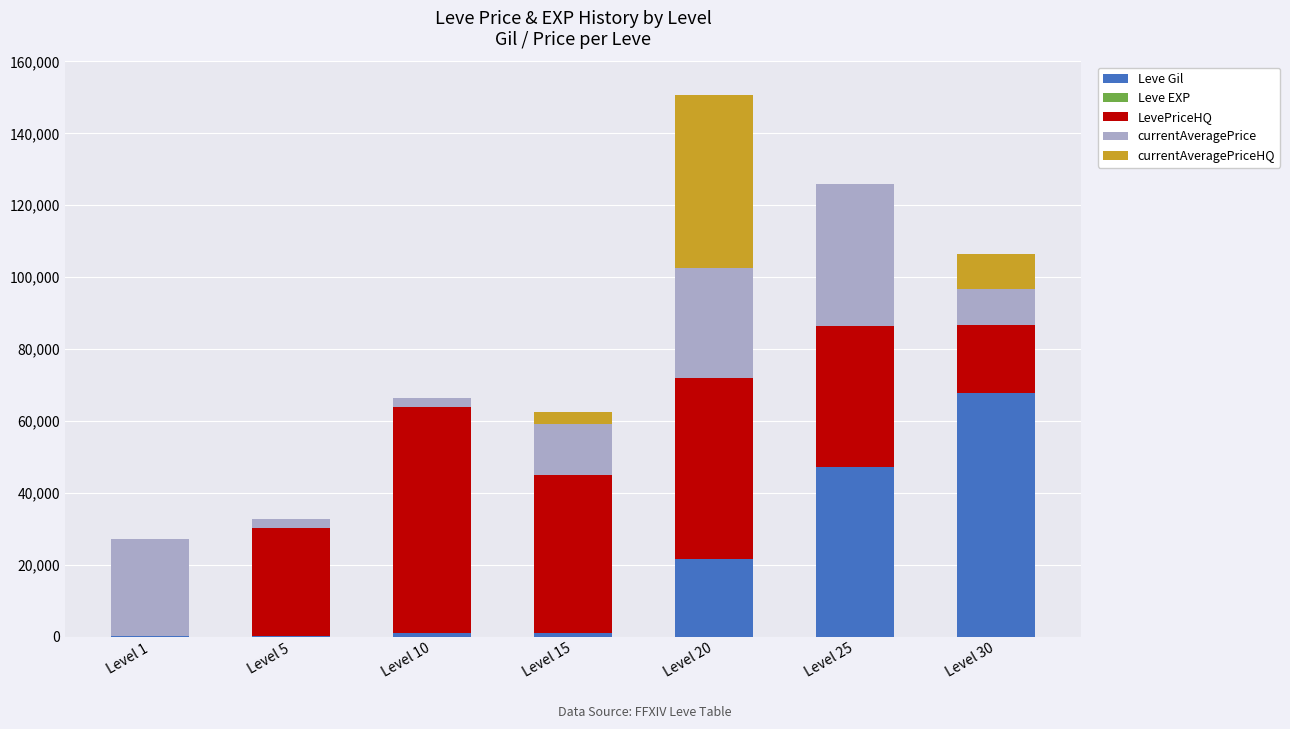

What is the sum of all Leve Gil values?

138890